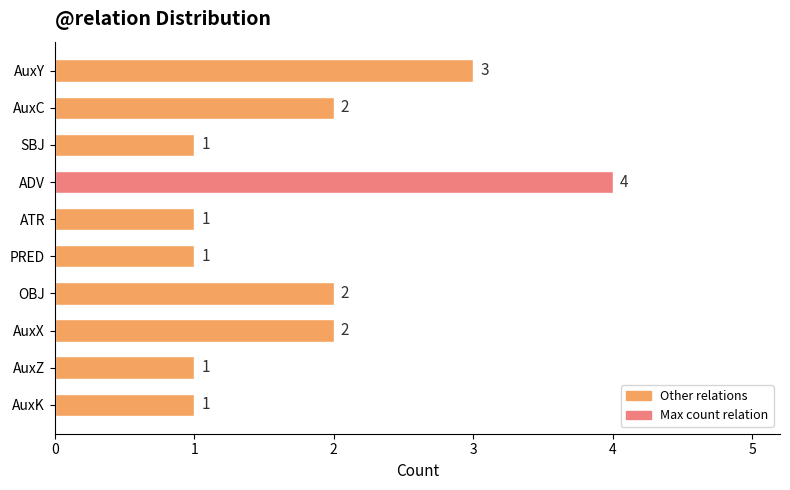

Reading bottom to top, extract all data points from this chart.

AuxK=1	AuxZ=1	AuxX=2	OBJ=2	PRED=1	ATR=1	ADV=4	SBJ=1	AuxC=2	AuxY=3